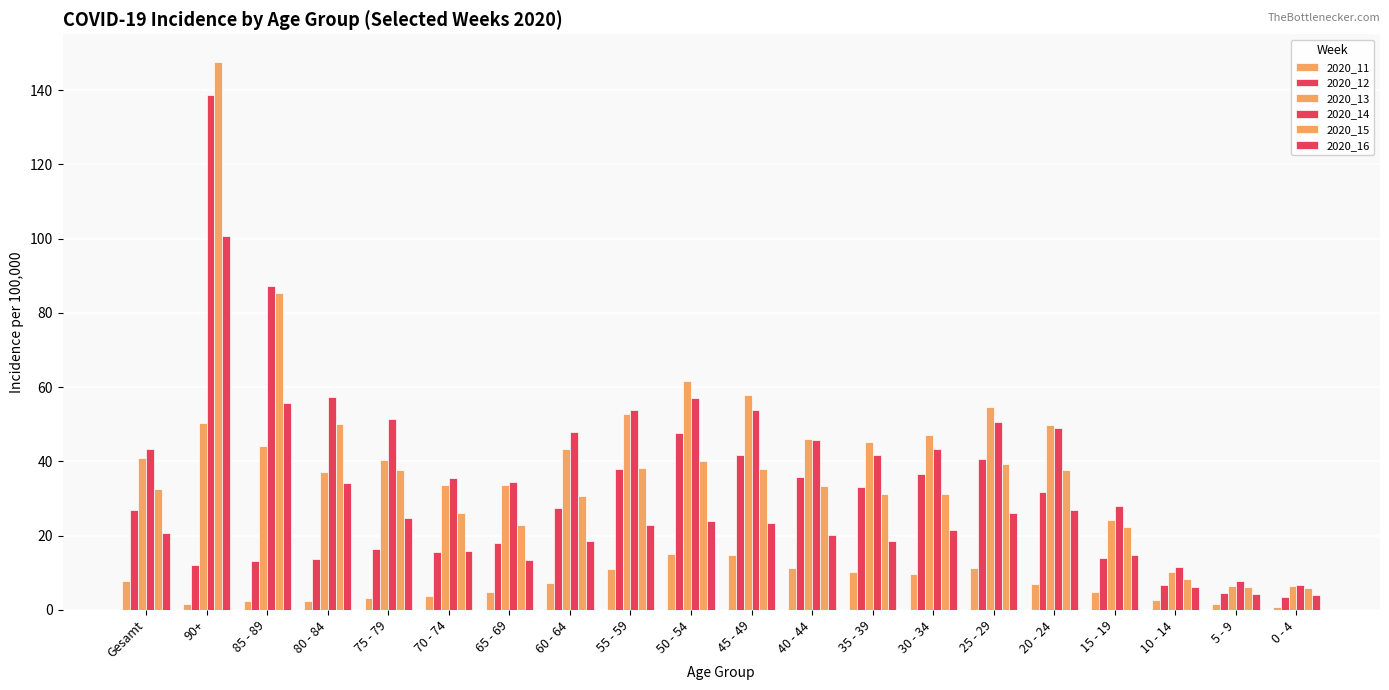

Is it true that 2020_14 equals 50.6 at 25 - 29?

True